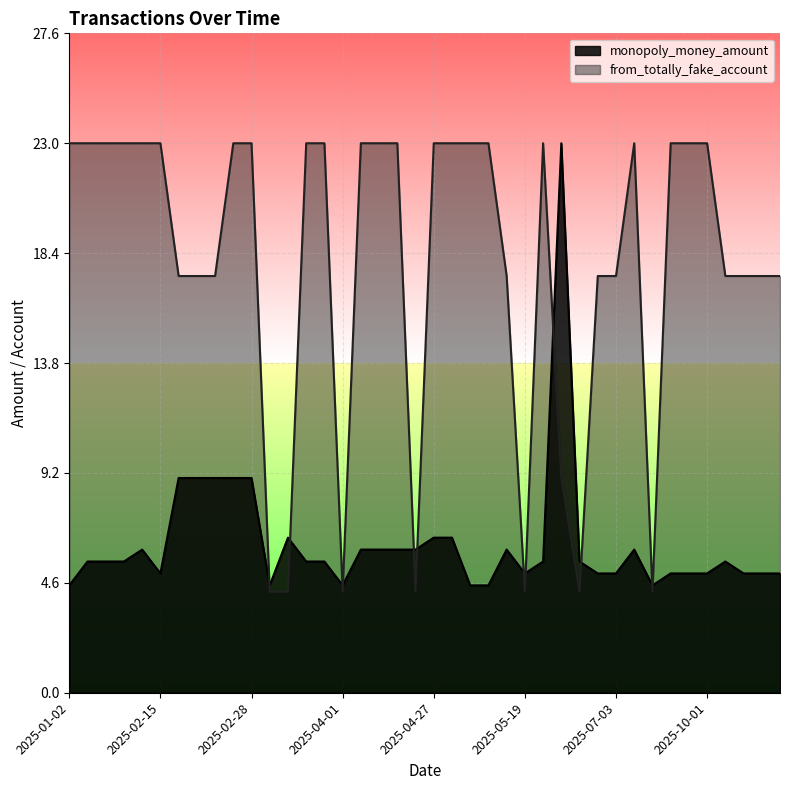

What is the highest value of the from_totally_fake_account series?

23.0